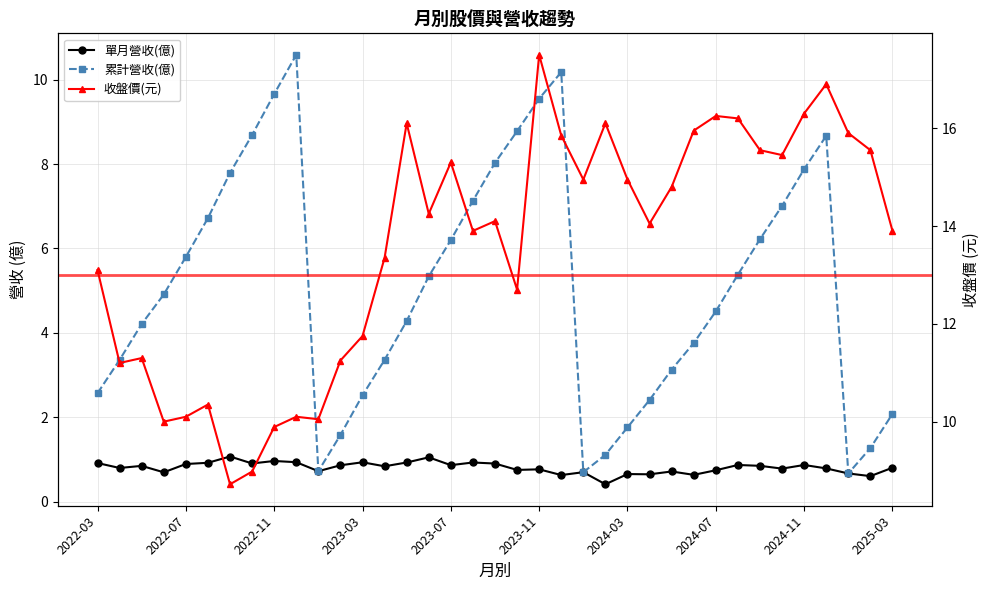

Which has a higher value, 25 or 23?

25